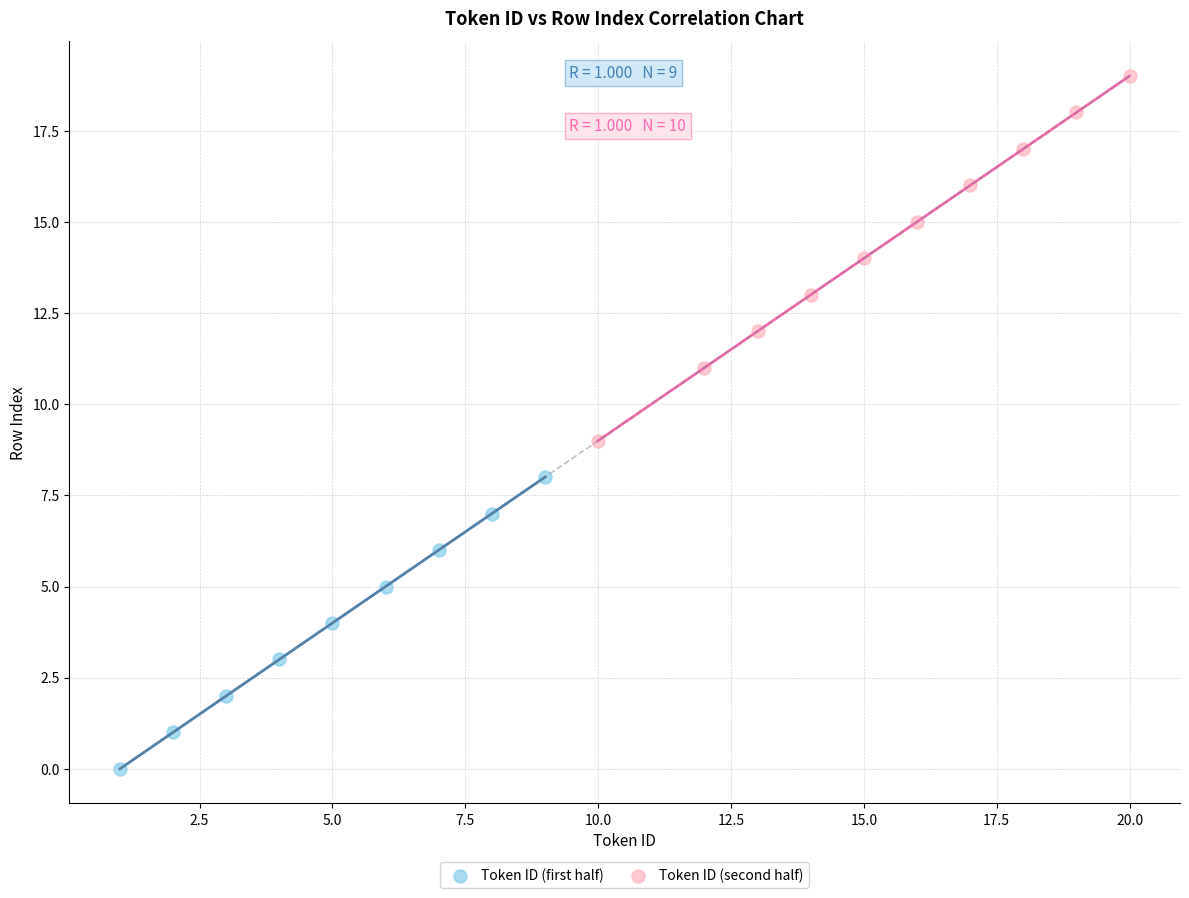

What are all the series names shown in the legend?

Token ID (first half), Token ID (second half)